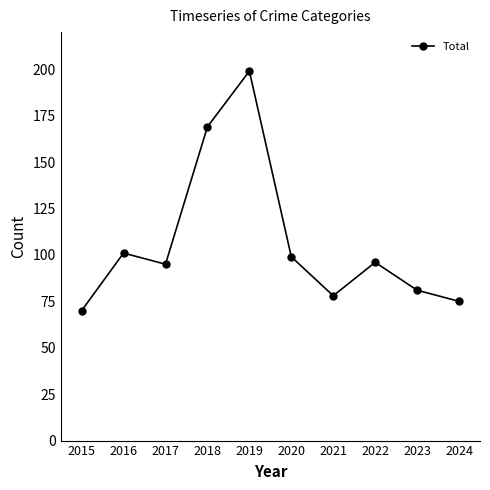

Does the chart display data point markers on the line(s)?

Yes